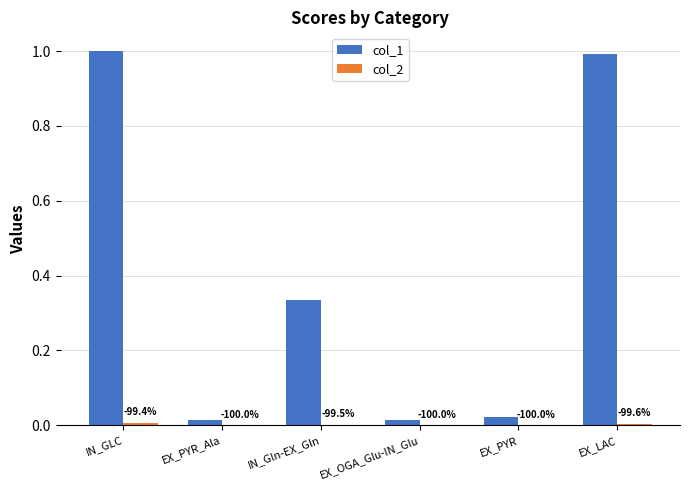

True or false: col_2 has a value of 0.0 at EX_PYR.

True